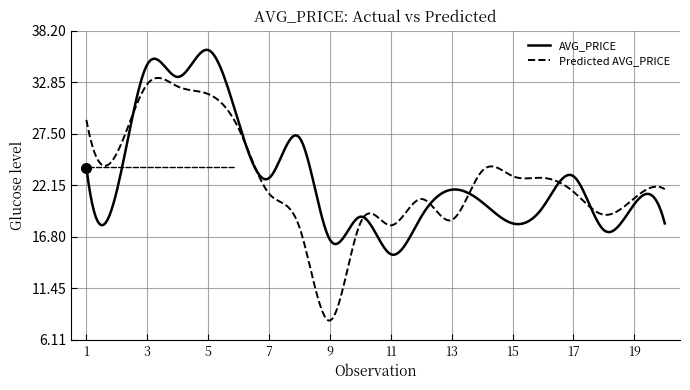

What is the maximum value shown in the chart?

36.2